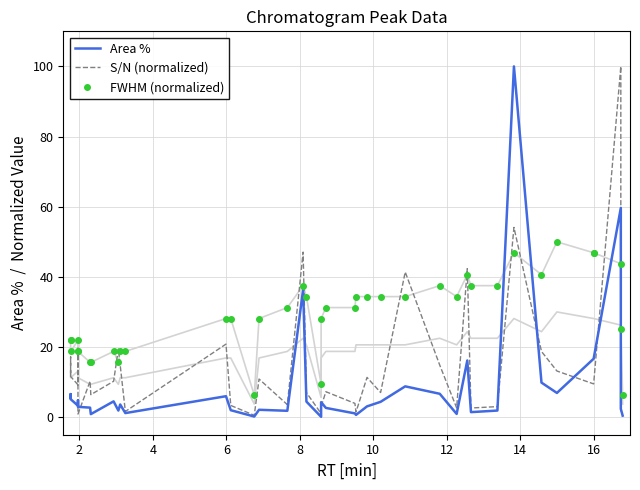

Which series has the largest range (max minus min)?

Area %